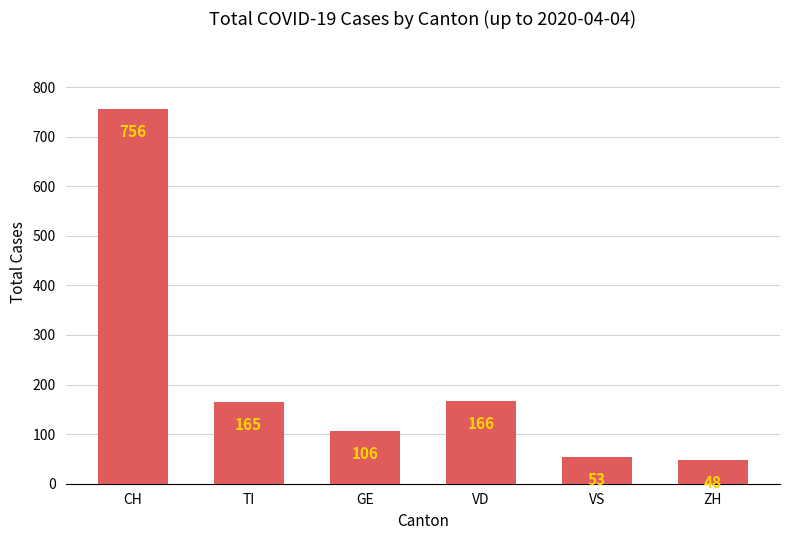

List the labels in order of value, smallest first.

ZH, VS, GE, TI, VD, CH